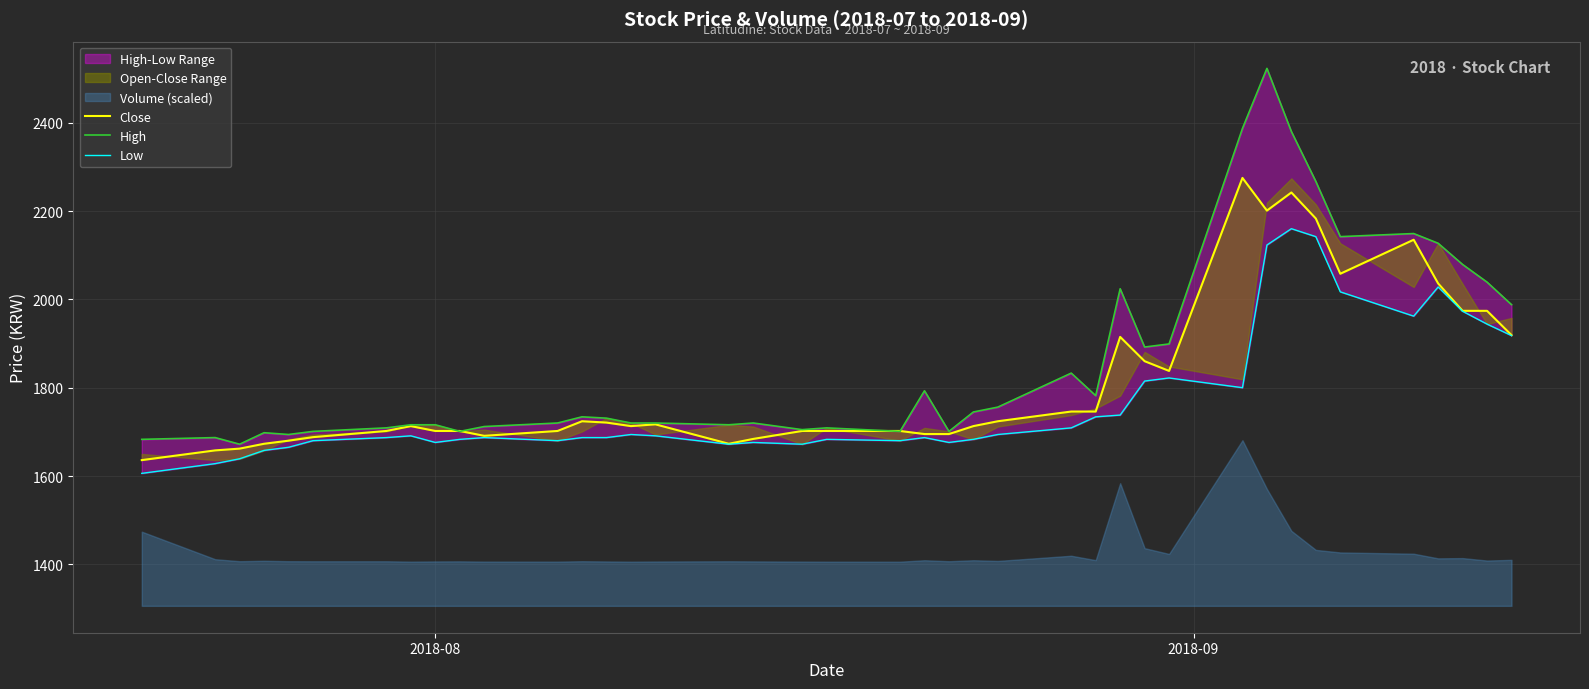

What is the difference between the maximum and second lowest values in the High series?

840